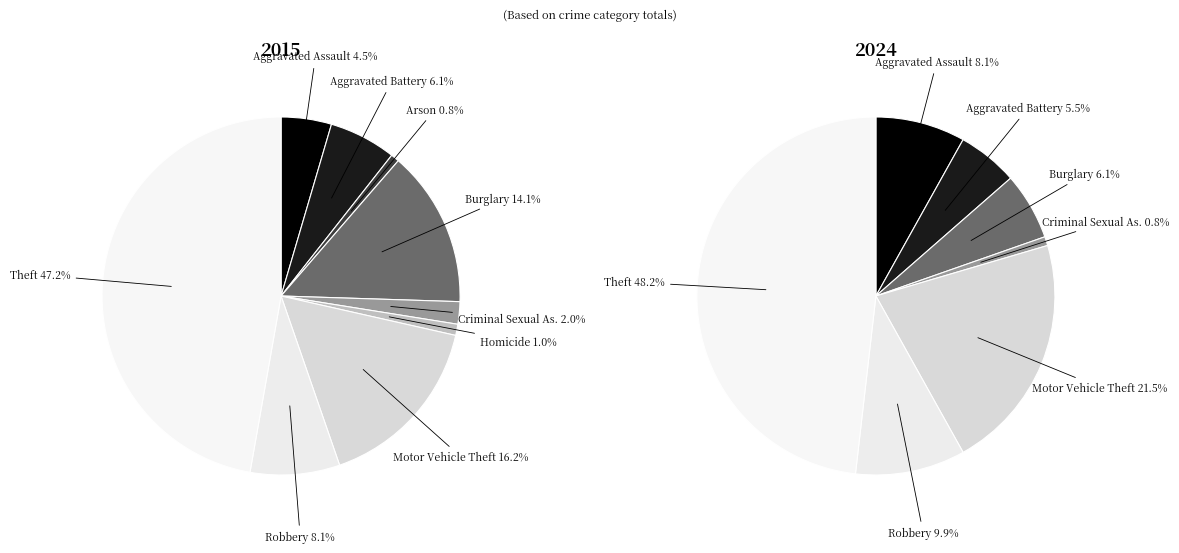

Rank the categories by 2015 value from lowest to highest.

Arson, Homicide, Criminal Sexual Assault, Aggravated Assault, Aggravated Battery, Robbery, Burglary, Motor Vehicle Theft, Theft